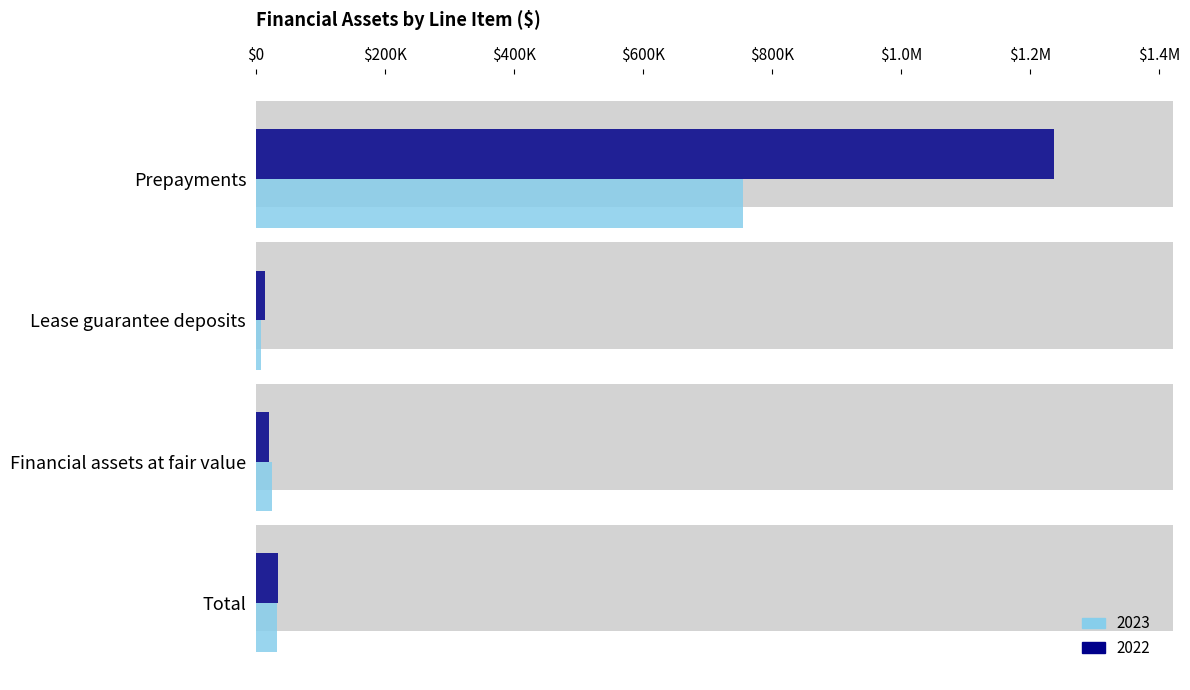

Is the value of 2022 at Total greater than the value of 2023 at Financial assets at fair value?

Yes